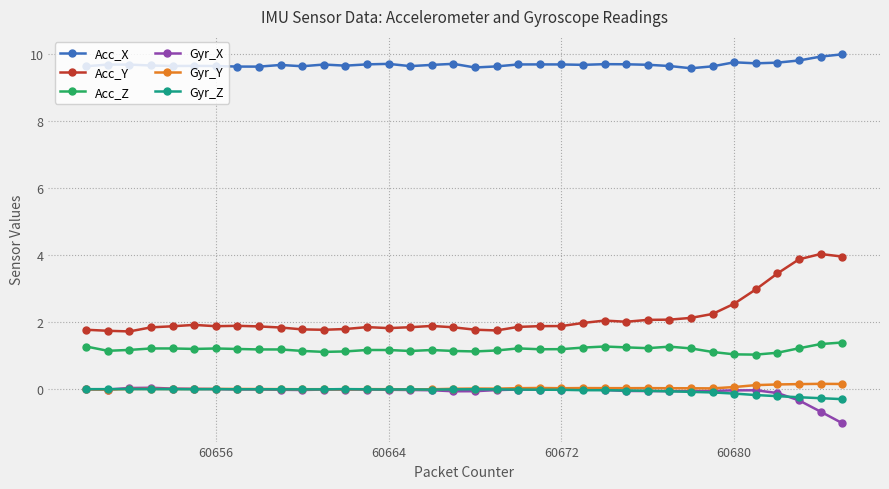

True or false: Gyr_Z has more than 1 points higher than both neighbors.

True